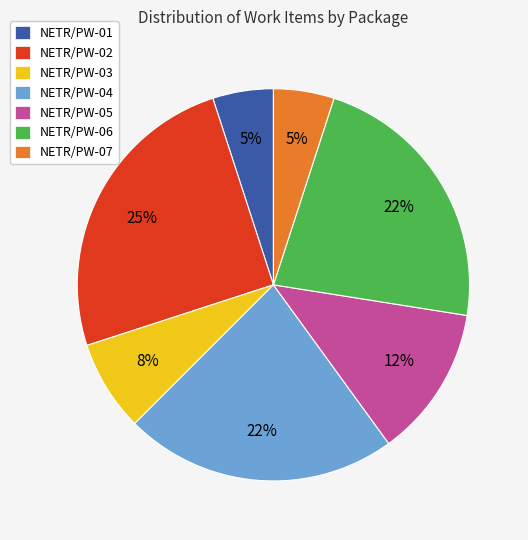

Which slice is the largest?

NETR/PW-02